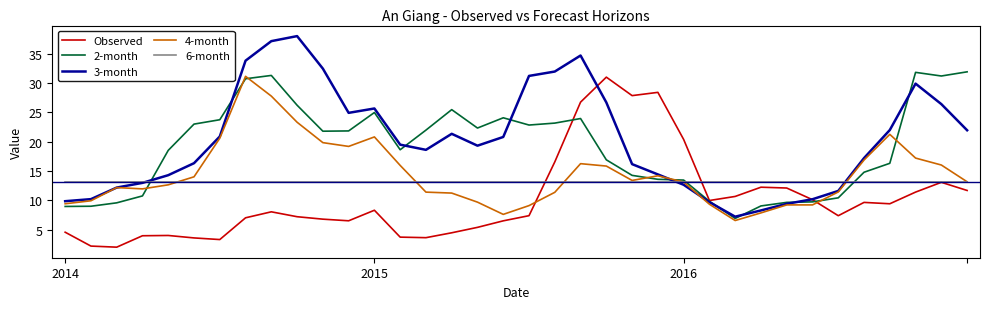

True or false: 2-month and 6-month cross at least once.

True